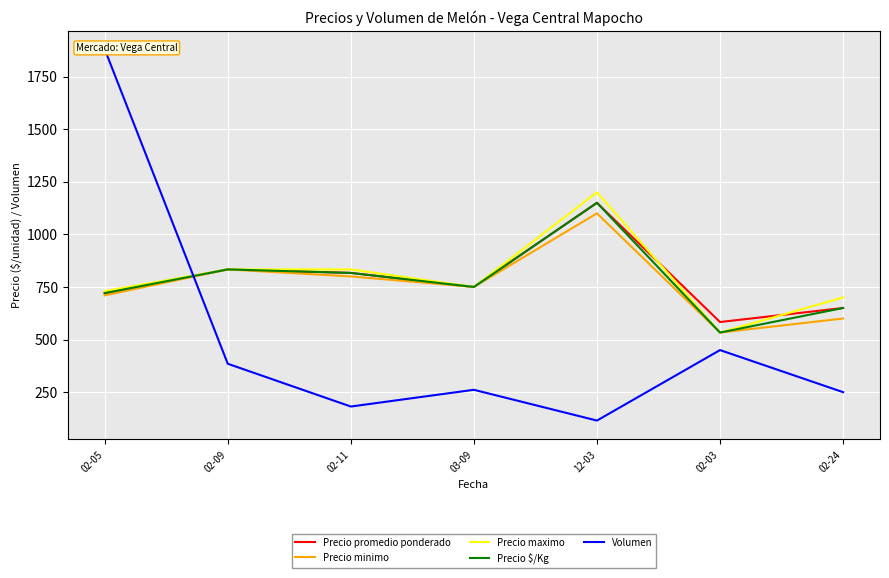

True or false: Precio $/Kg and Precio maximo cross at least once.

False